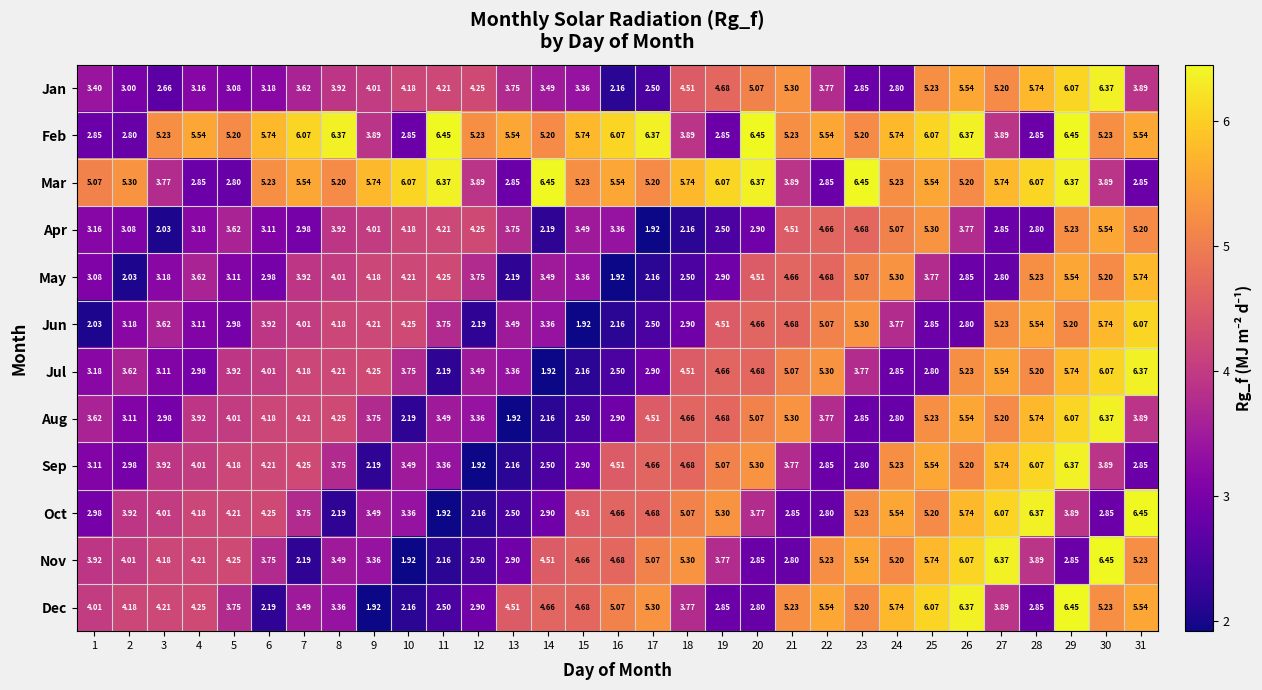

Is the value of Sep at 10 greater than the value of Dec at 21?

No